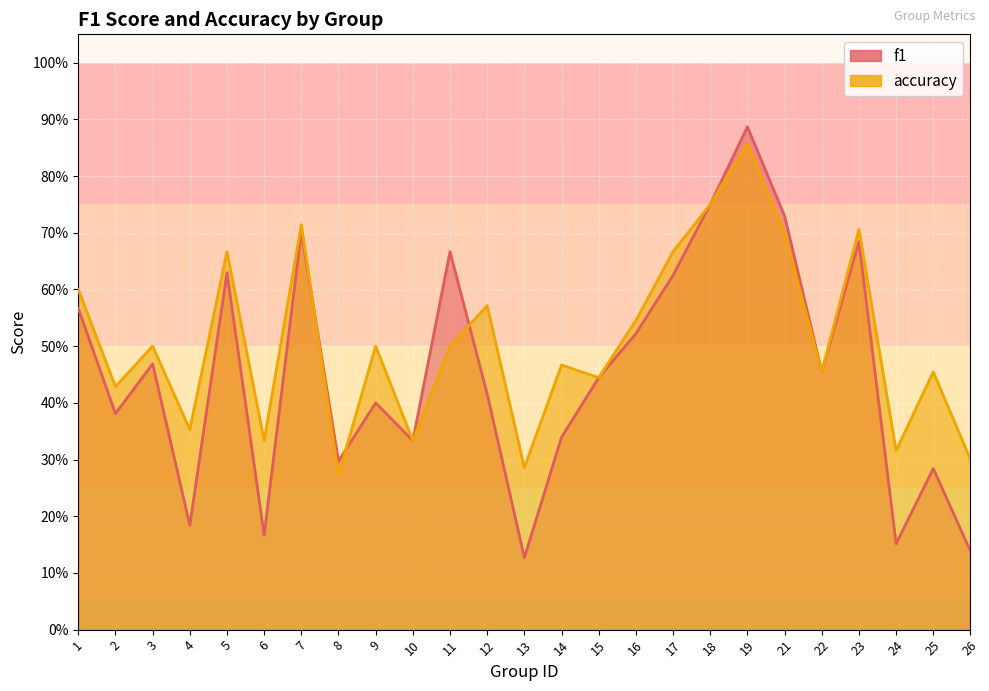

What is the smallest value displayed?

0.1